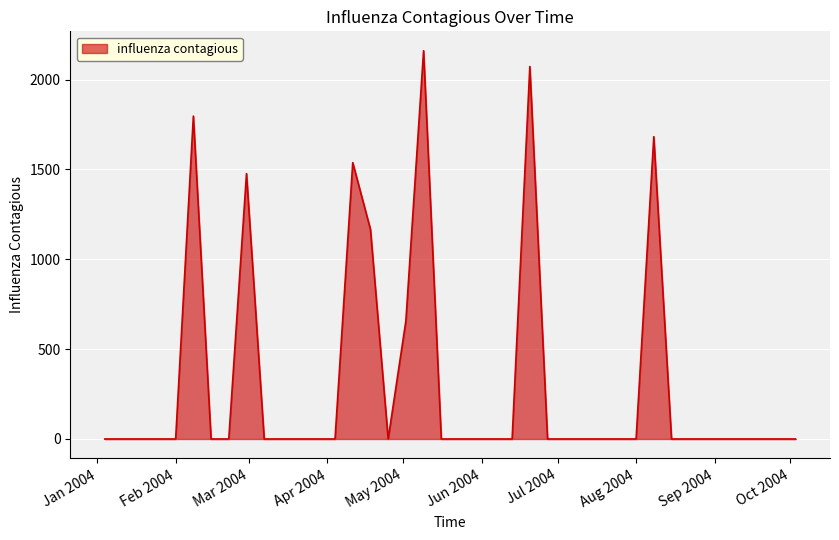

What is the difference between the maximum and minimum values?

2160.3